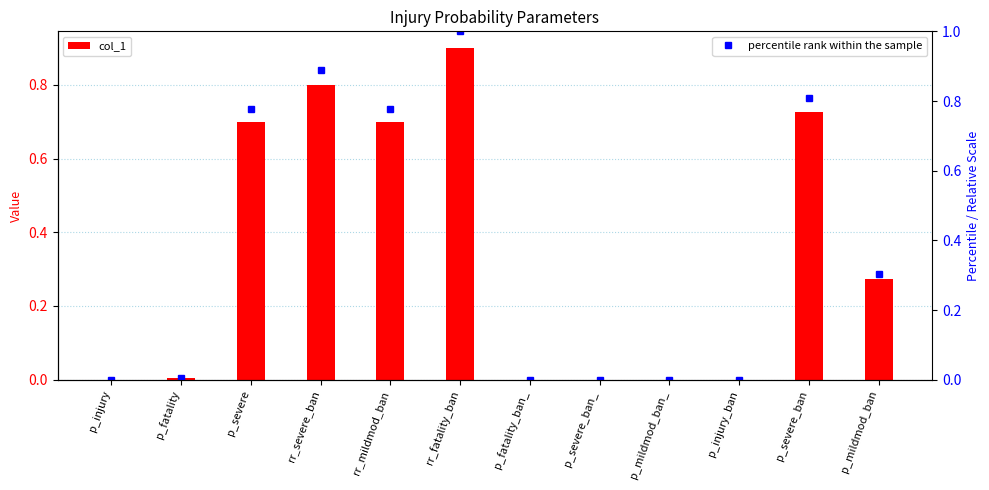

Rank the series by their maximum value, from highest to lowest.

percentile rank within the sample, col_1